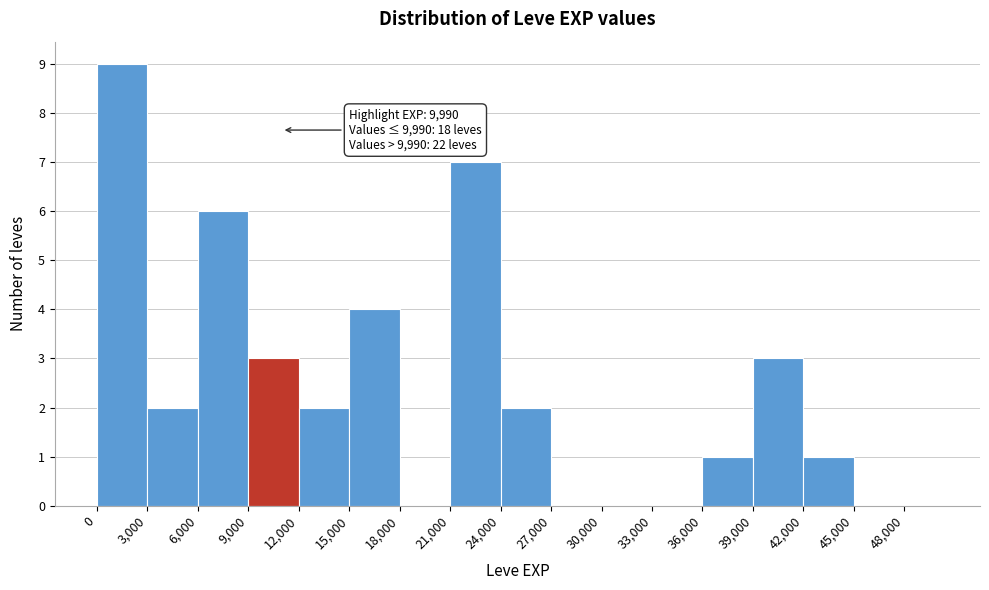

Which range on the x-axis has the tallest bar?

0 to 3000